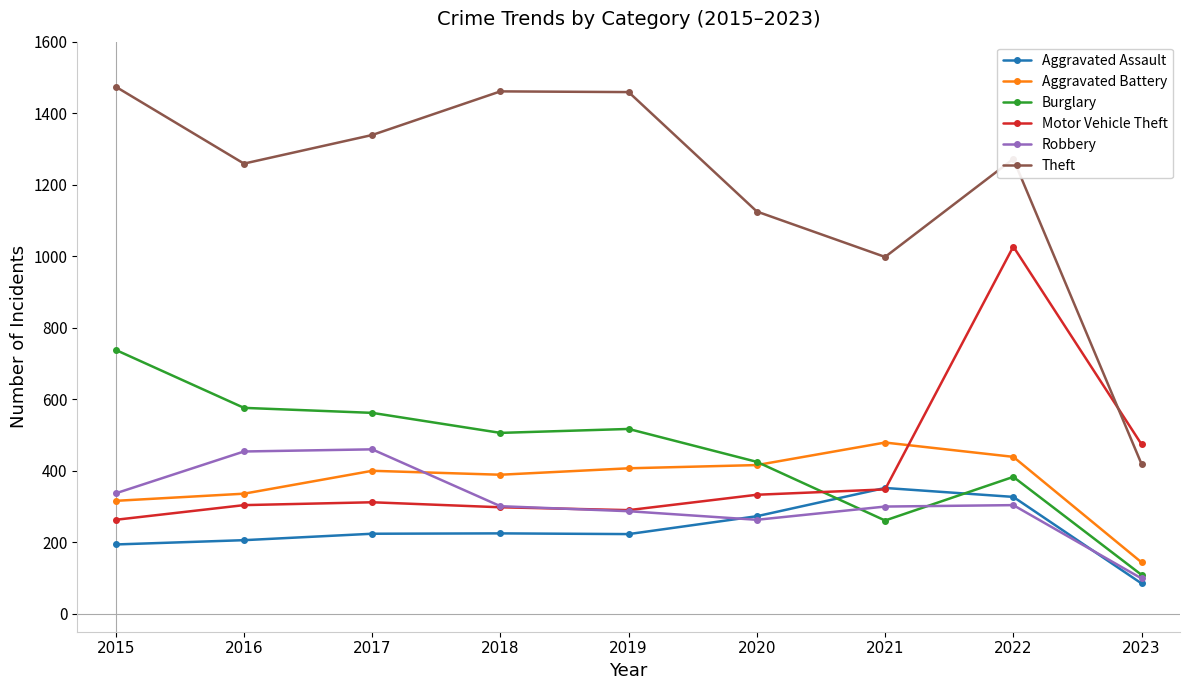

How many lines are shown in the chart?

6